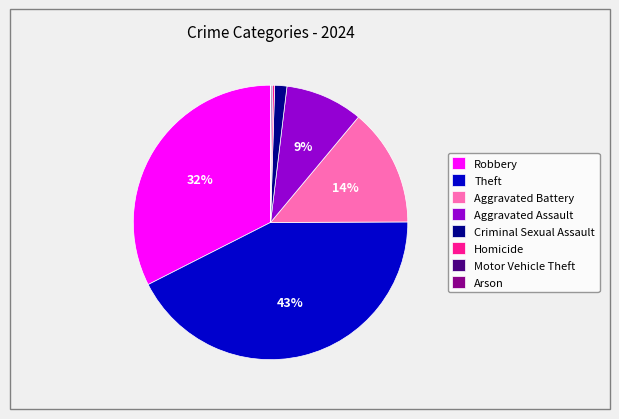

To the nearest percent, what is the average slice percentage?

12%